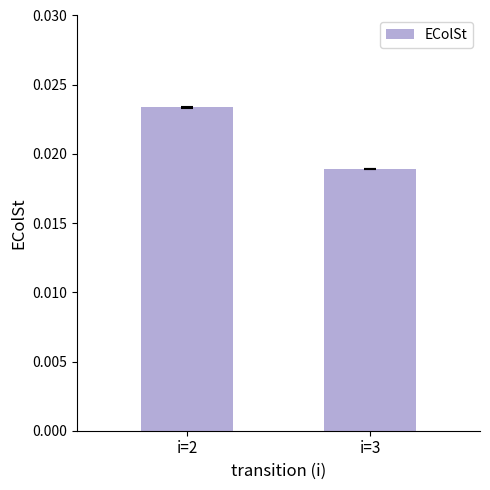

Count the values in the range 0 to 1.

2